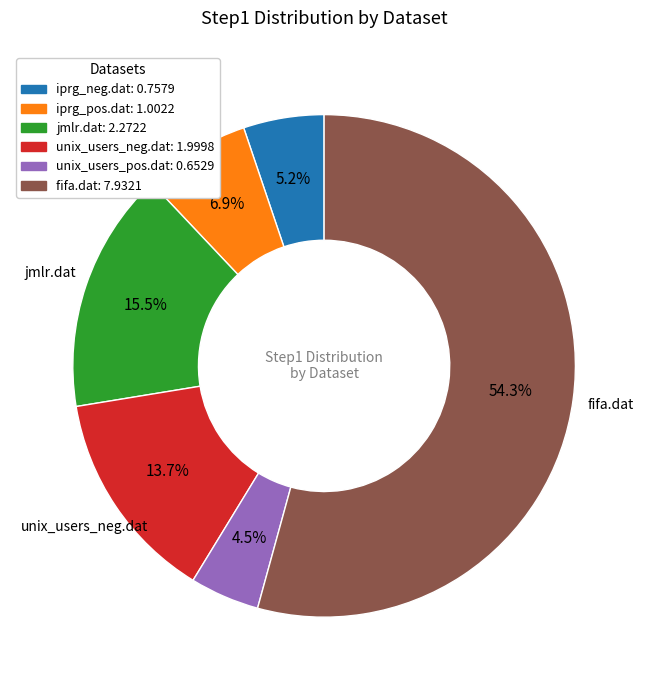

Approximately how many times larger is the value at iprg_neg.dat compared to fifa.dat?

0.1